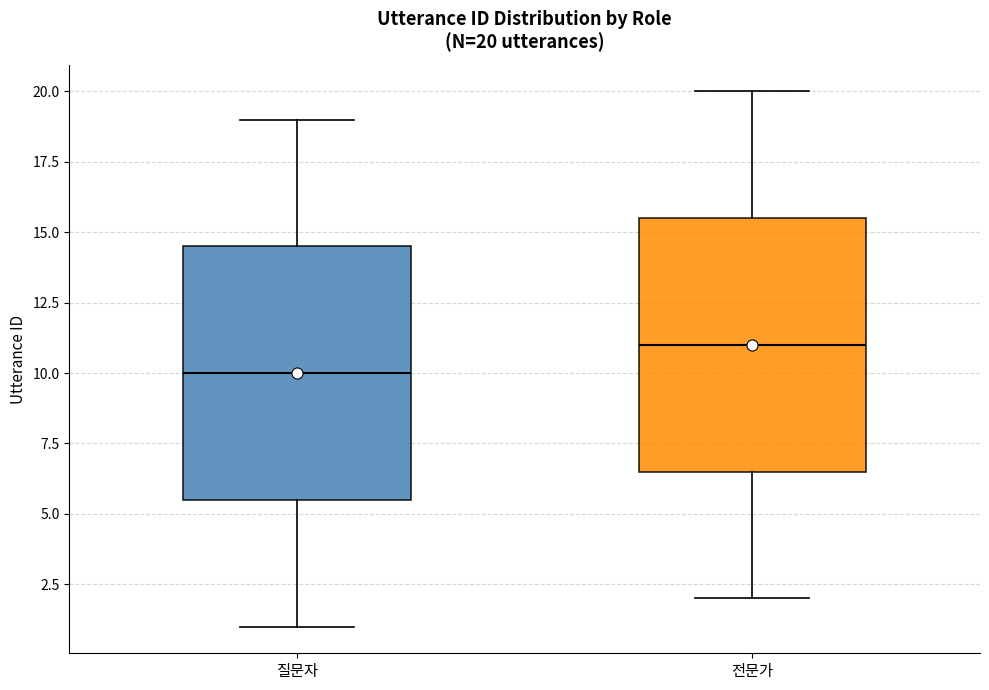

Which box's median line is the lowest?

질문자